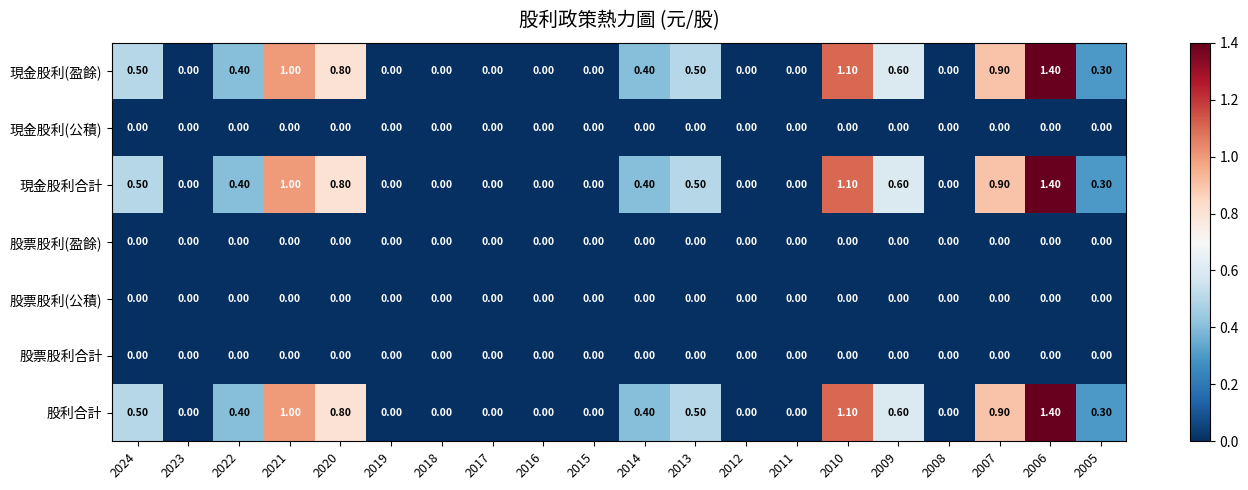

What is the difference between the maximum and minimum values in the 股利合計 series?

1.4